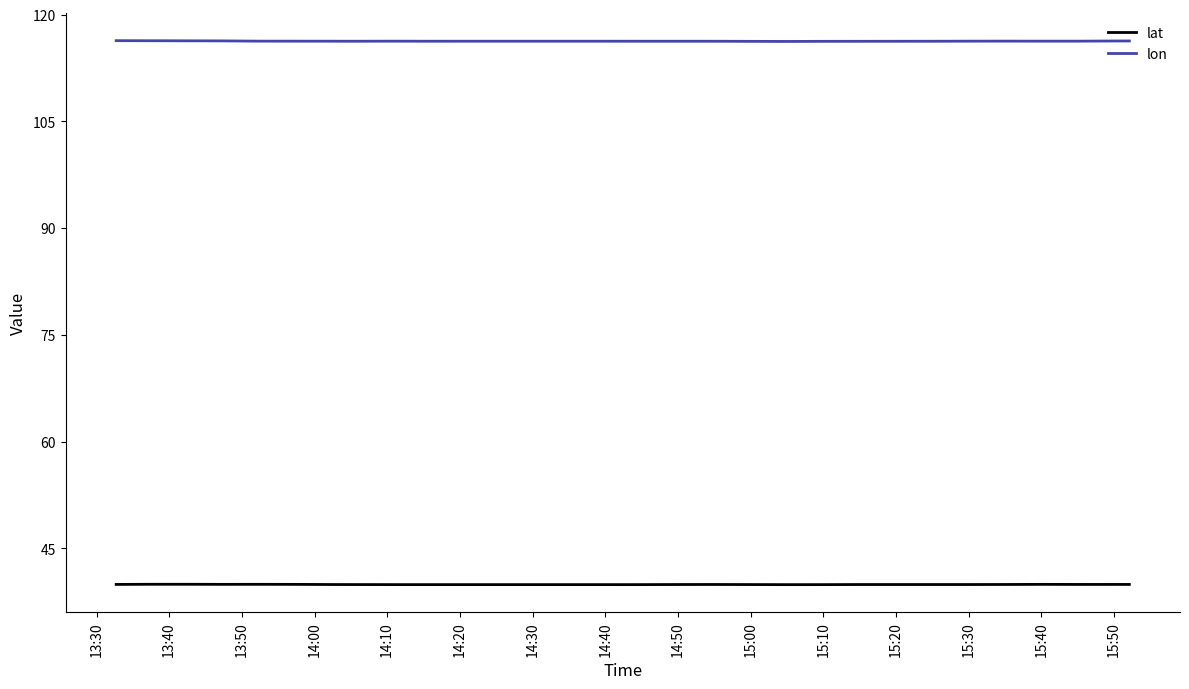

What is the average value of the lon series?

116.3